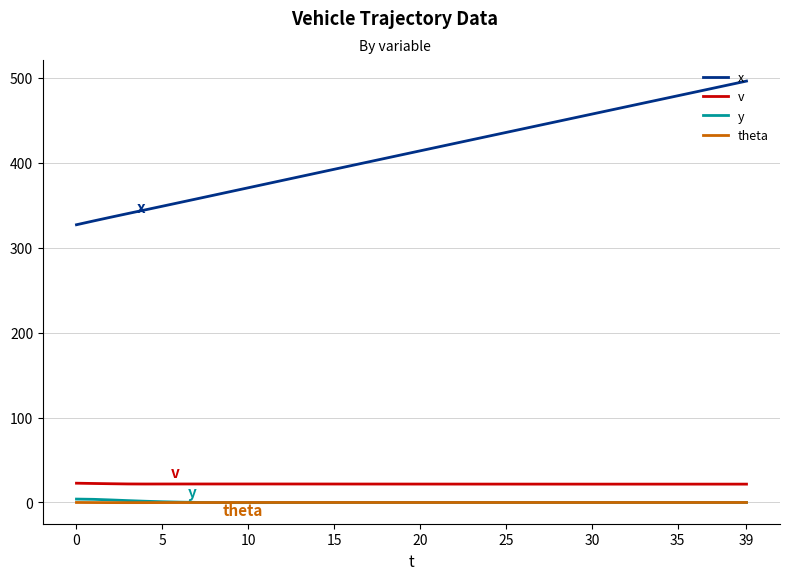

True or false: x and y intersect in this chart.

False